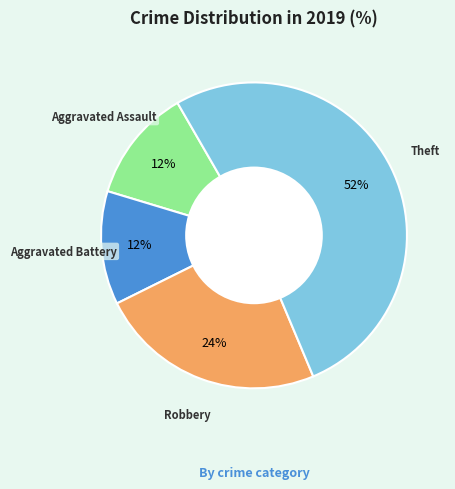

Is there any slice that represents more than half of the pie?

Yes